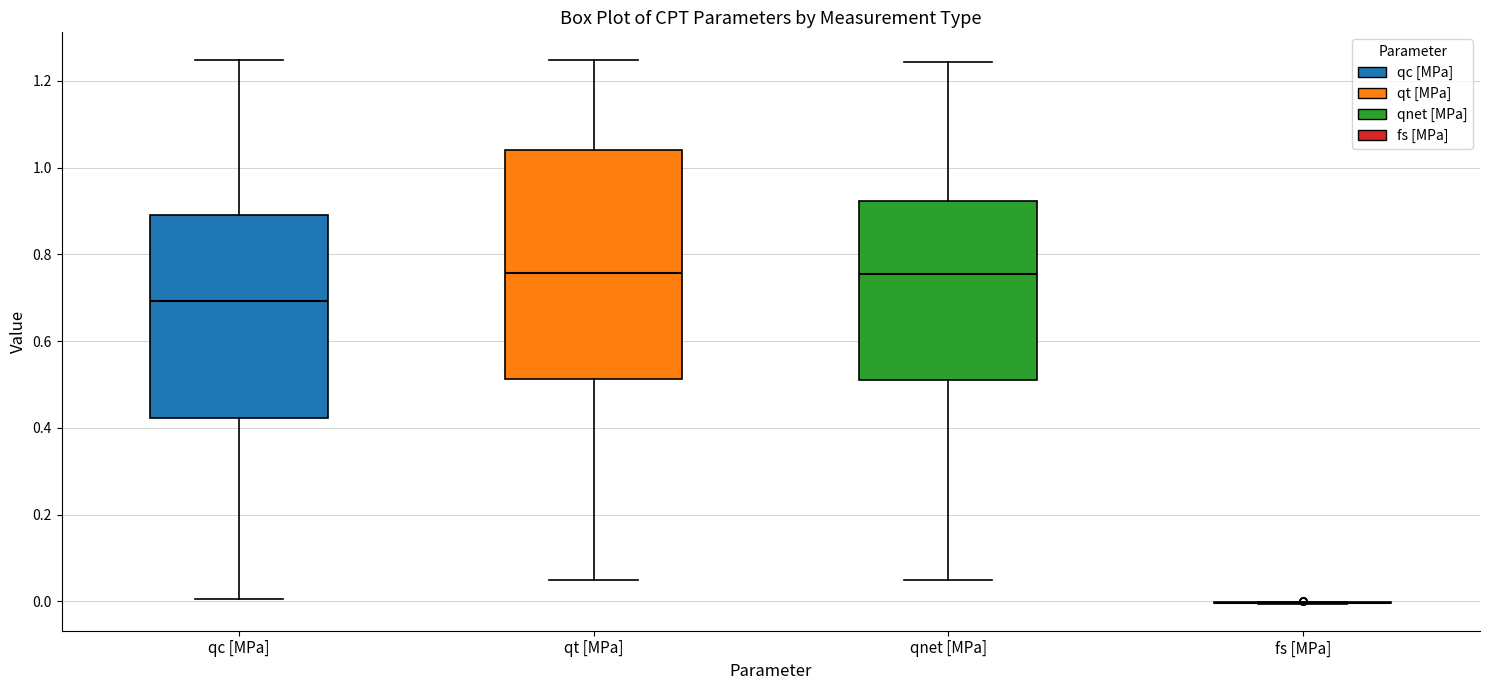

Comparing the boxes themselves (not the whiskers), which one is the tallest?

qt [MPa]